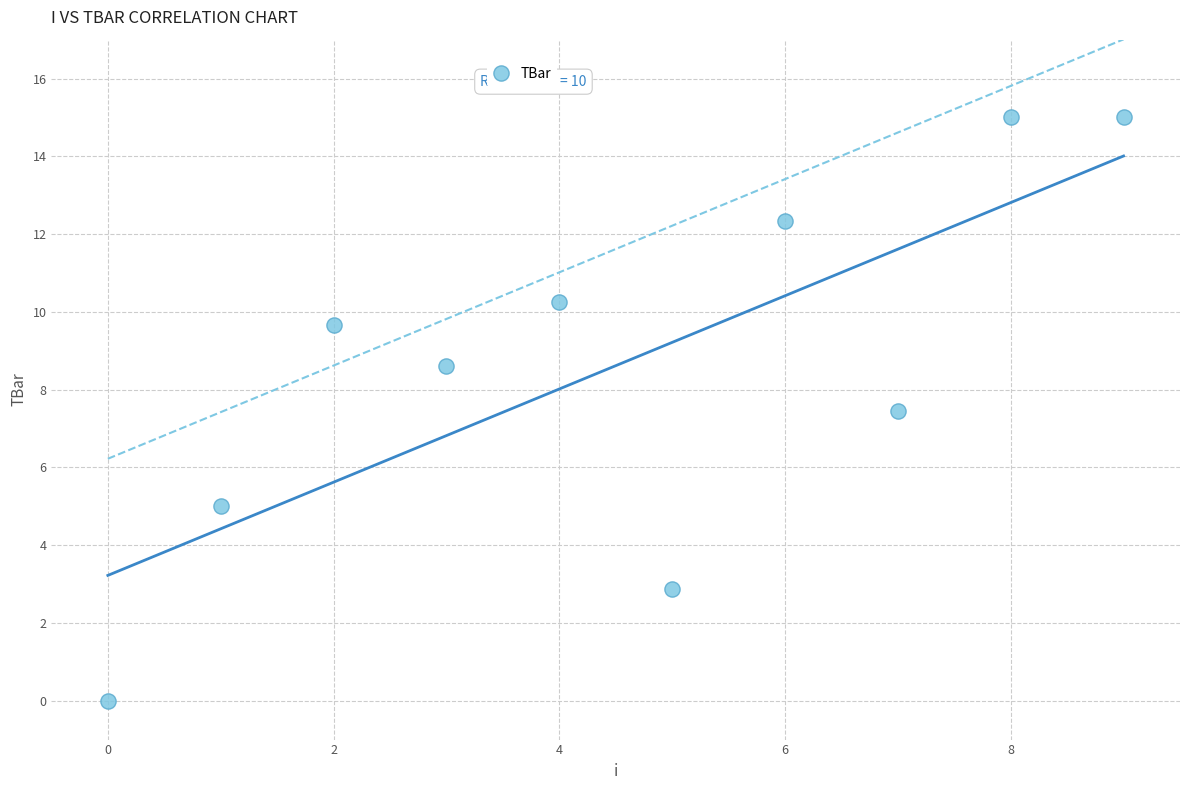

What is the range of Y values (max minus min)?

15.0